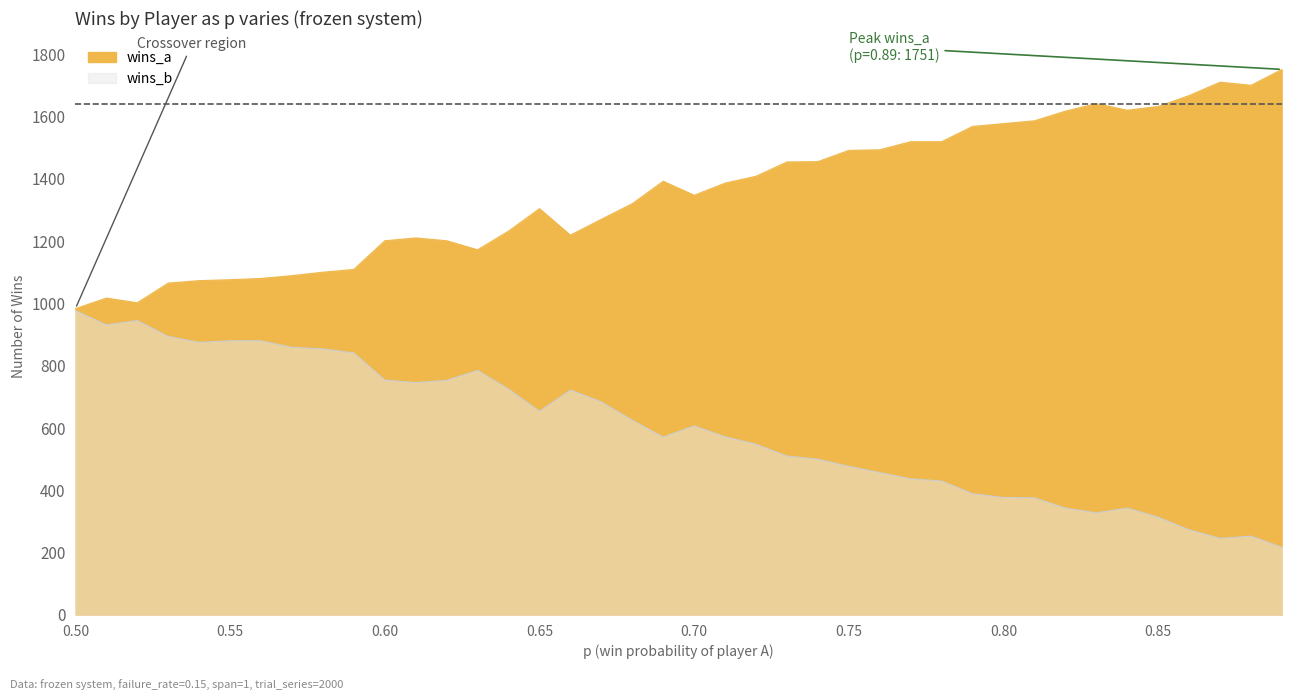

What are all the series names shown in the legend?

wins_a, wins_b